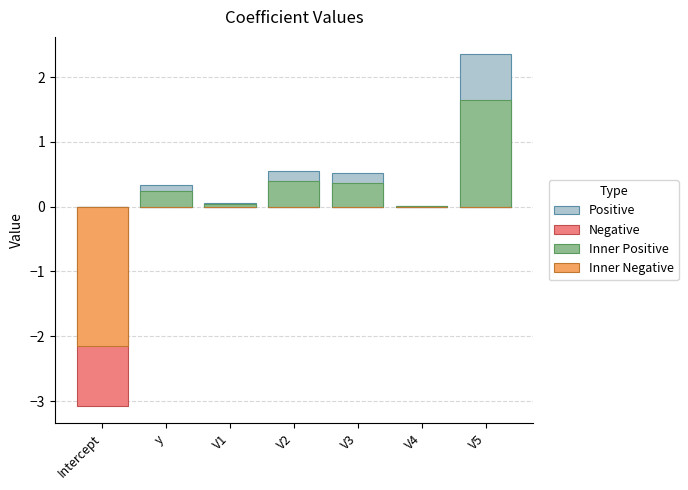

What is the label of the 6th bar from the left?

V4